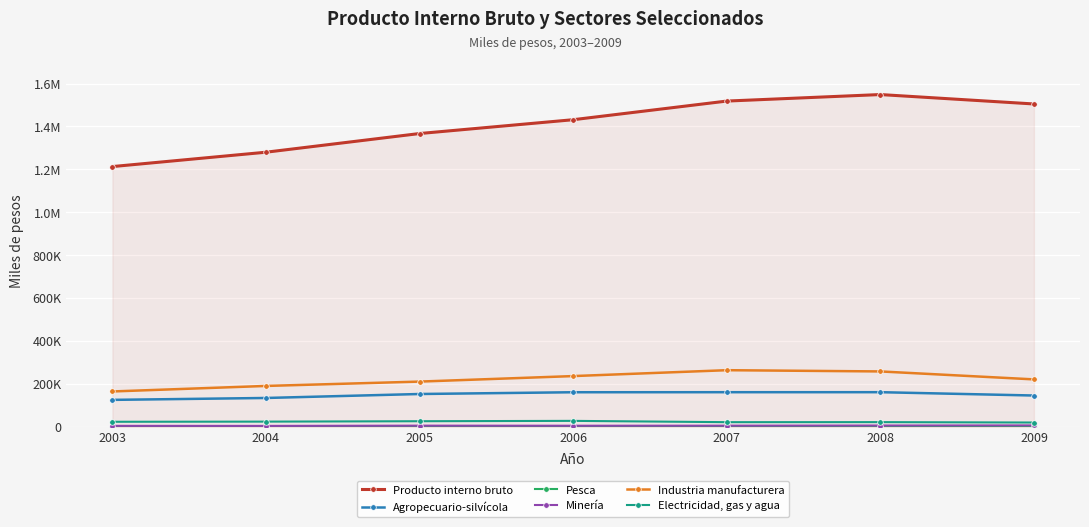

What is the greatest value displayed?

1548619